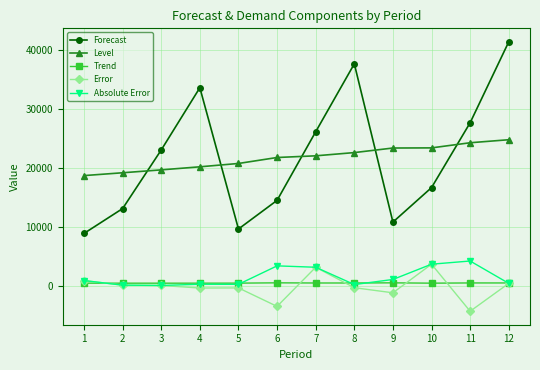

Where is the first local maximum for Forecast?

4